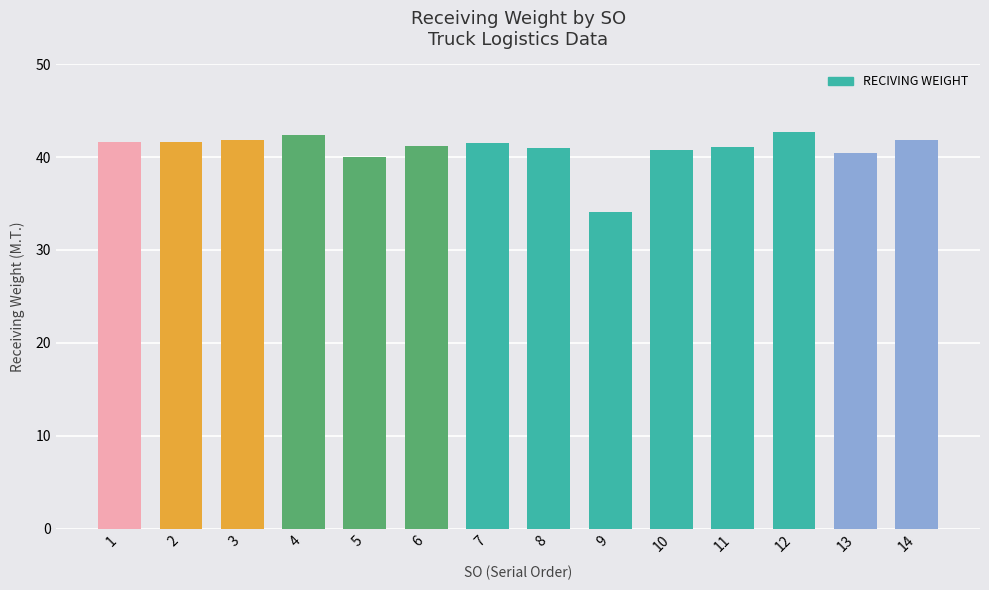

What is the difference between the maximum and minimum values?

8.6